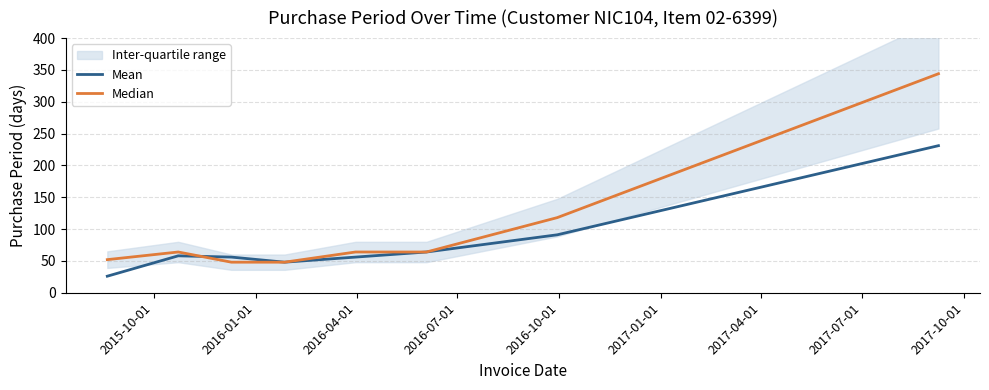

How many values in the Median series exceed 64?

2